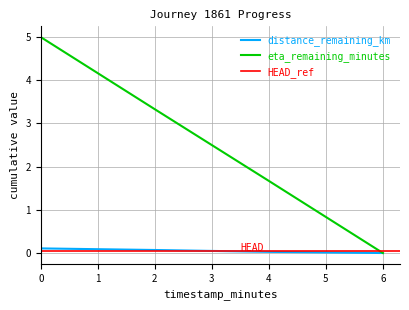

Does the chart display data point markers on the line(s)?

No